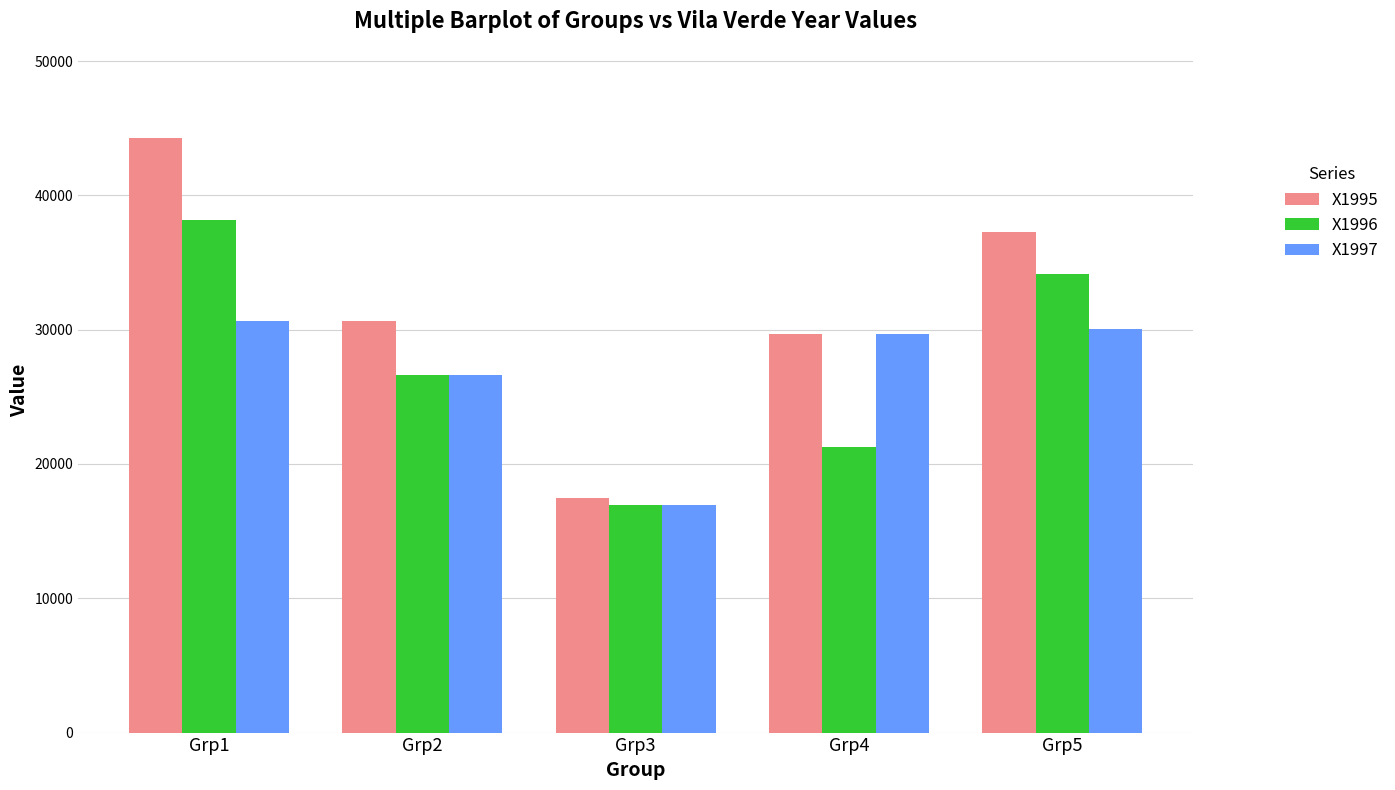

What is the sum of all X1995 values?

159329